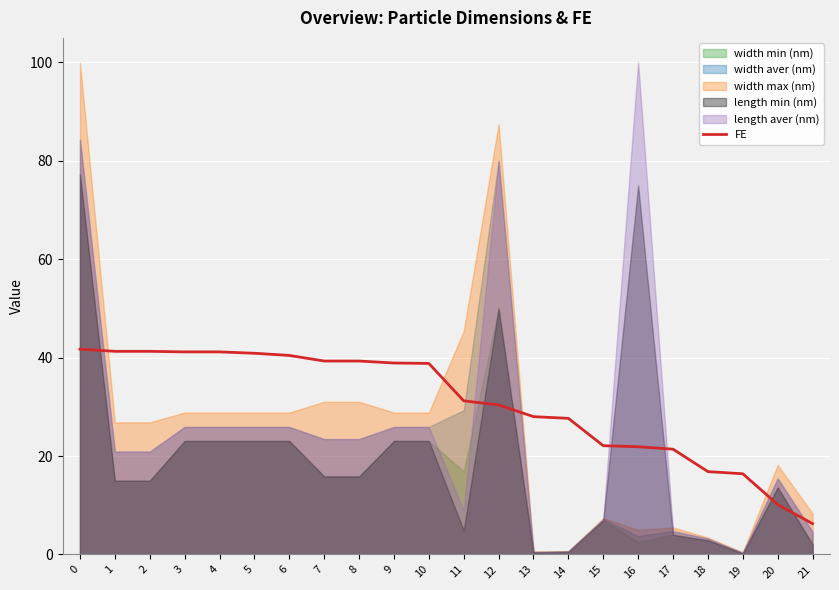

What is the sum of all values?

676.7